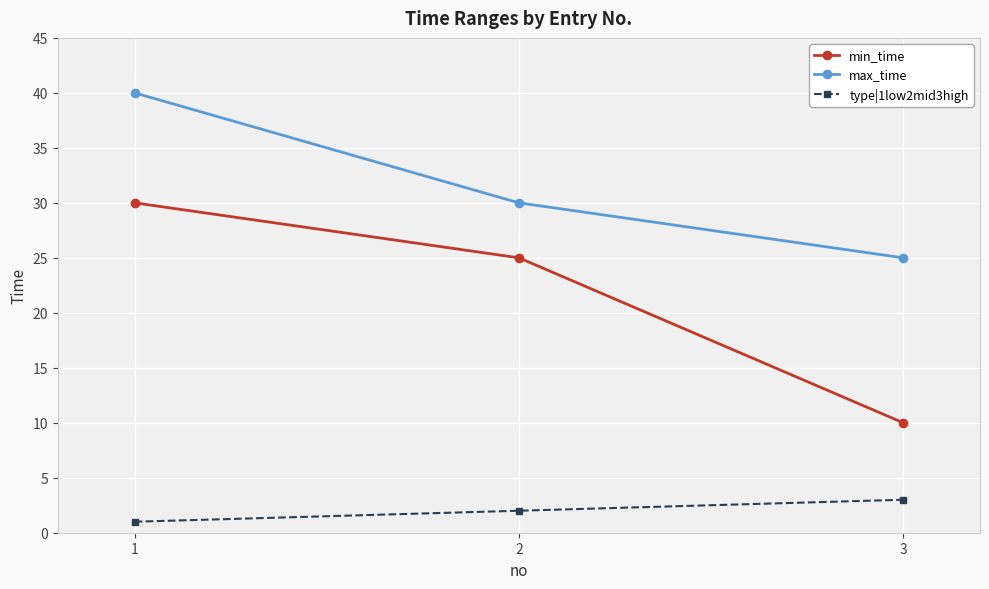

Where is type|1low2mid3high nearest to the value 2?

2